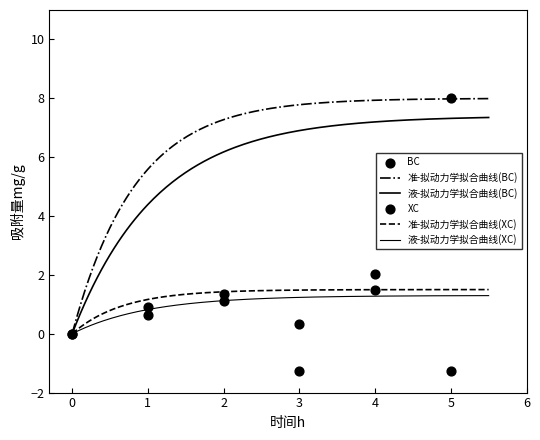

What is the total value across all series at 4?

3.5